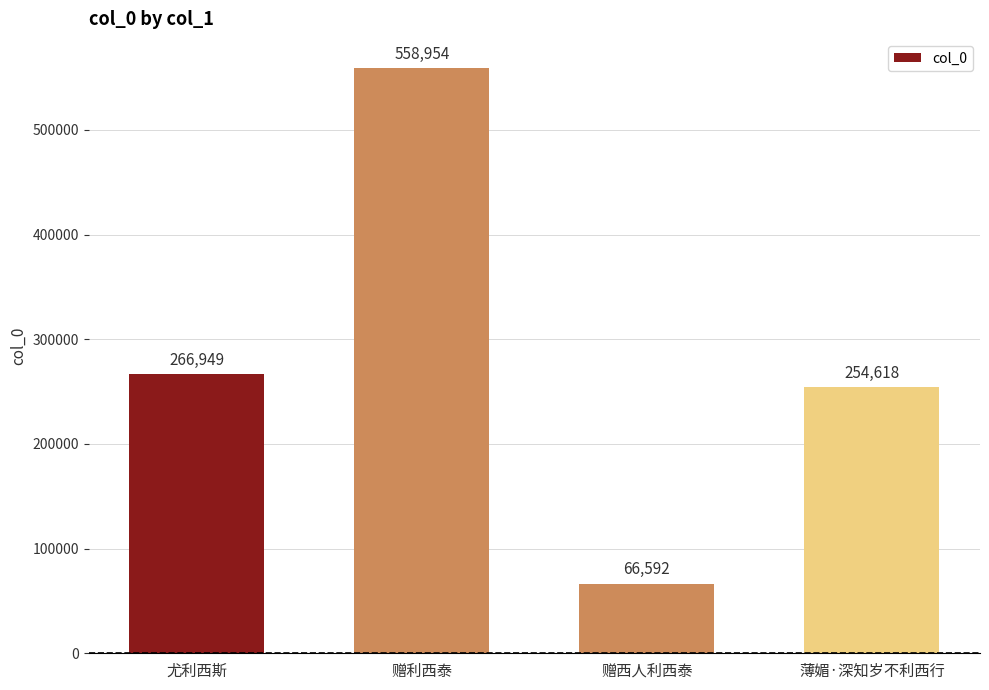

Which label corresponds to the smallest value in the chart?

赠西人利西泰